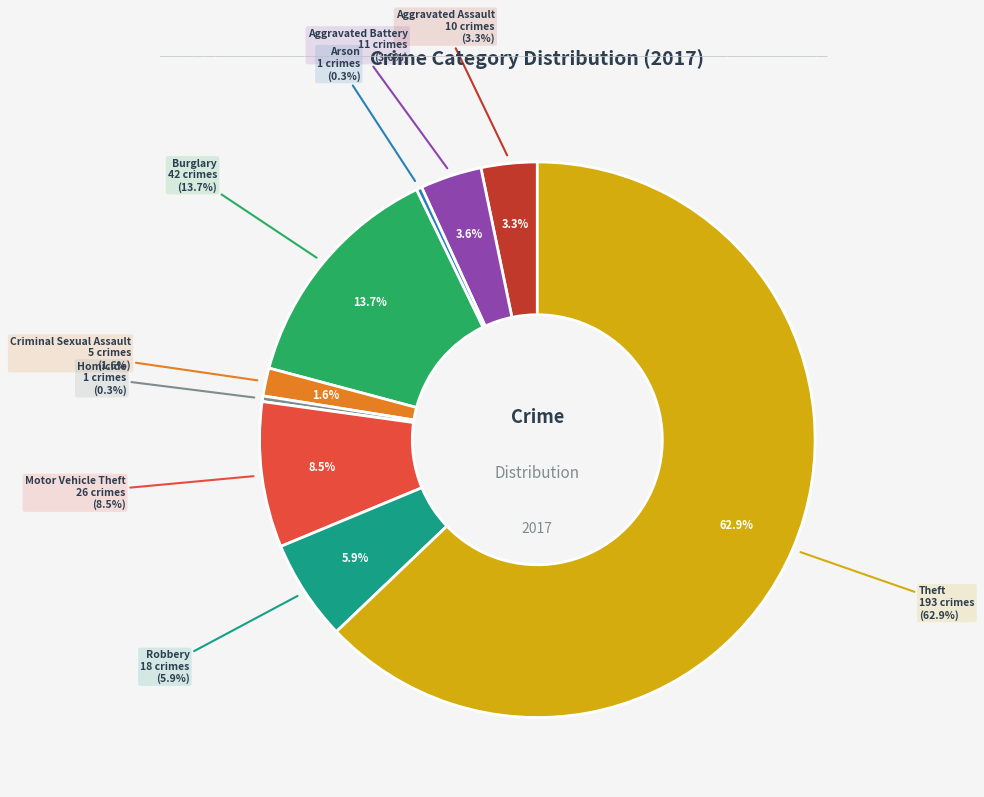

To the nearest percent, what is the difference between the largest and smallest slice percentages?

63%